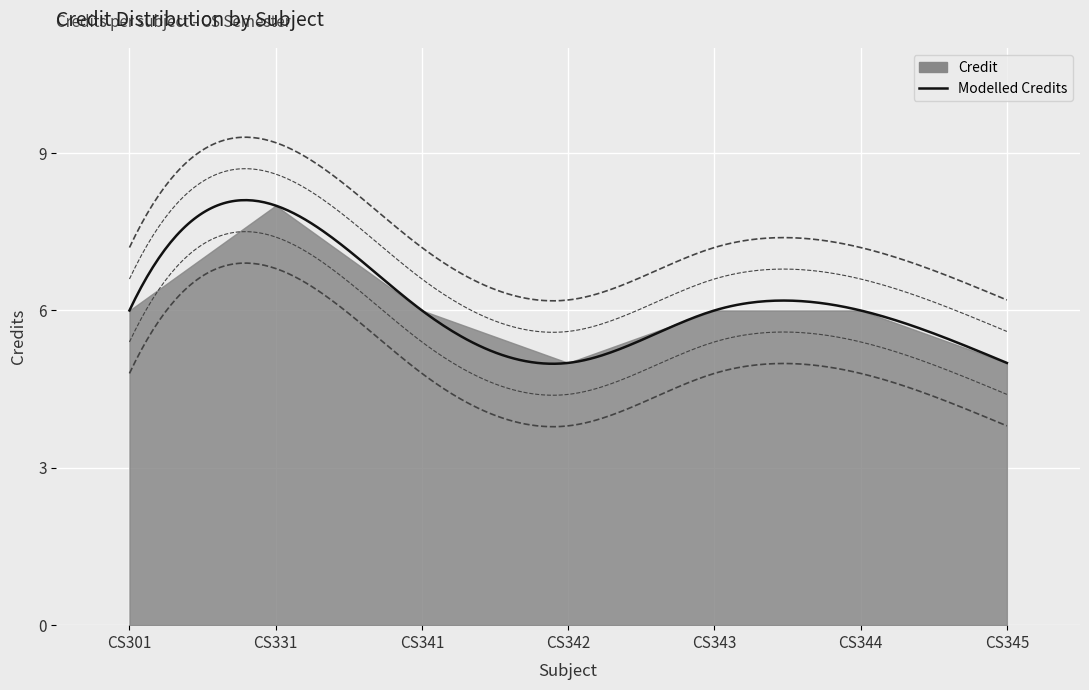

List the labels in order of value, smallest first.

CS342, CS345, CS301, CS341, CS343, CS344, CS331